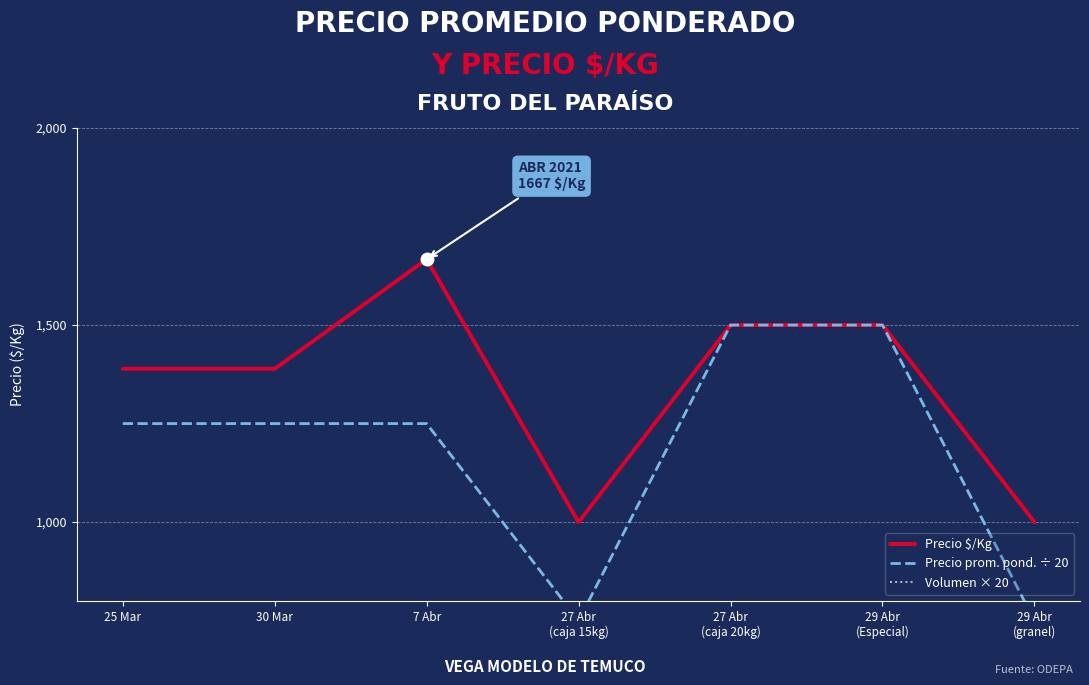

Which has a higher value, 27 Abr
(caja 15kg) or 27 Abr
(caja 20kg)?

27 Abr
(caja 20kg)